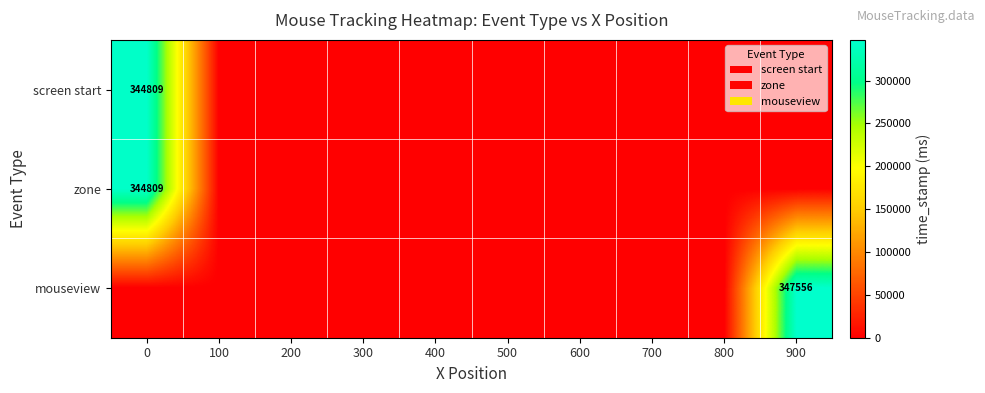

What is the difference between the maximum and minimum values in the screen start series?

344809.0